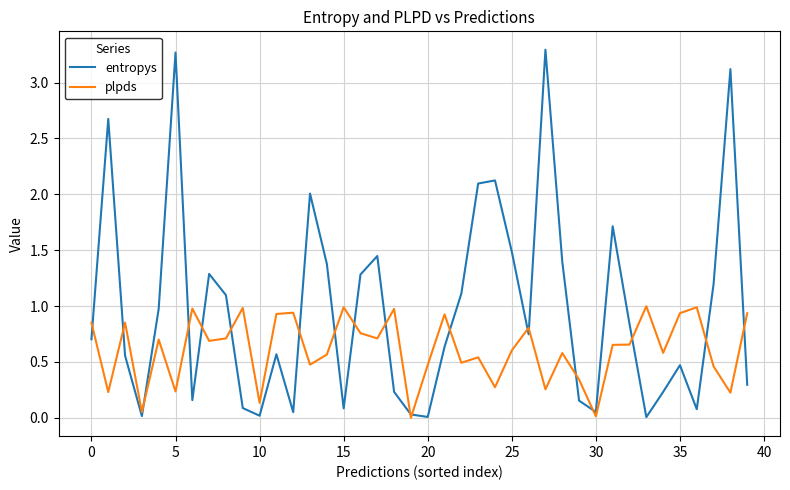

Which series has the largest range (max minus min)?

entropys